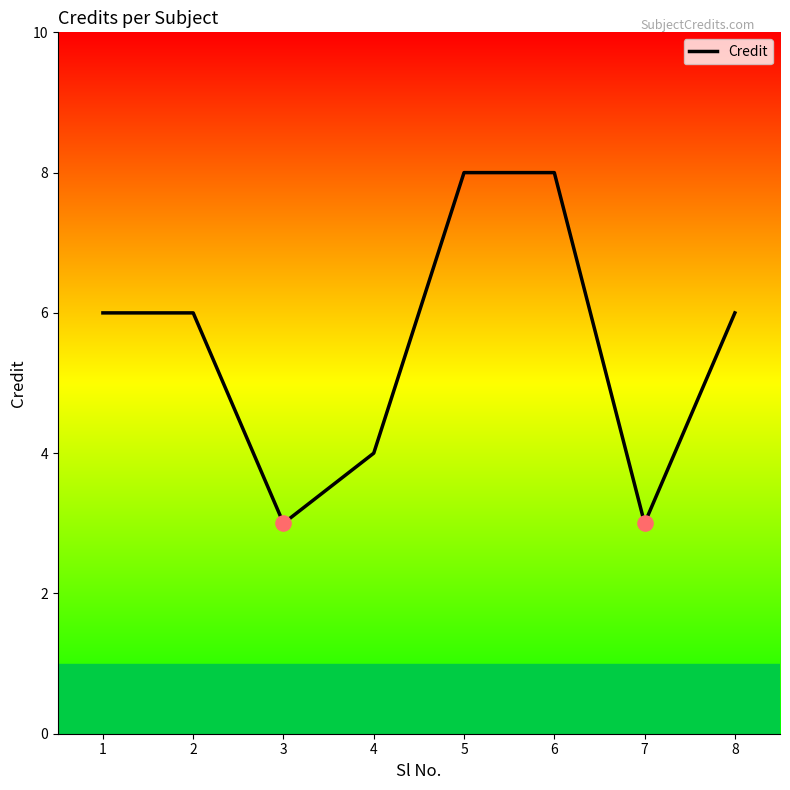

What is the change in value from 4 to 5?

+4